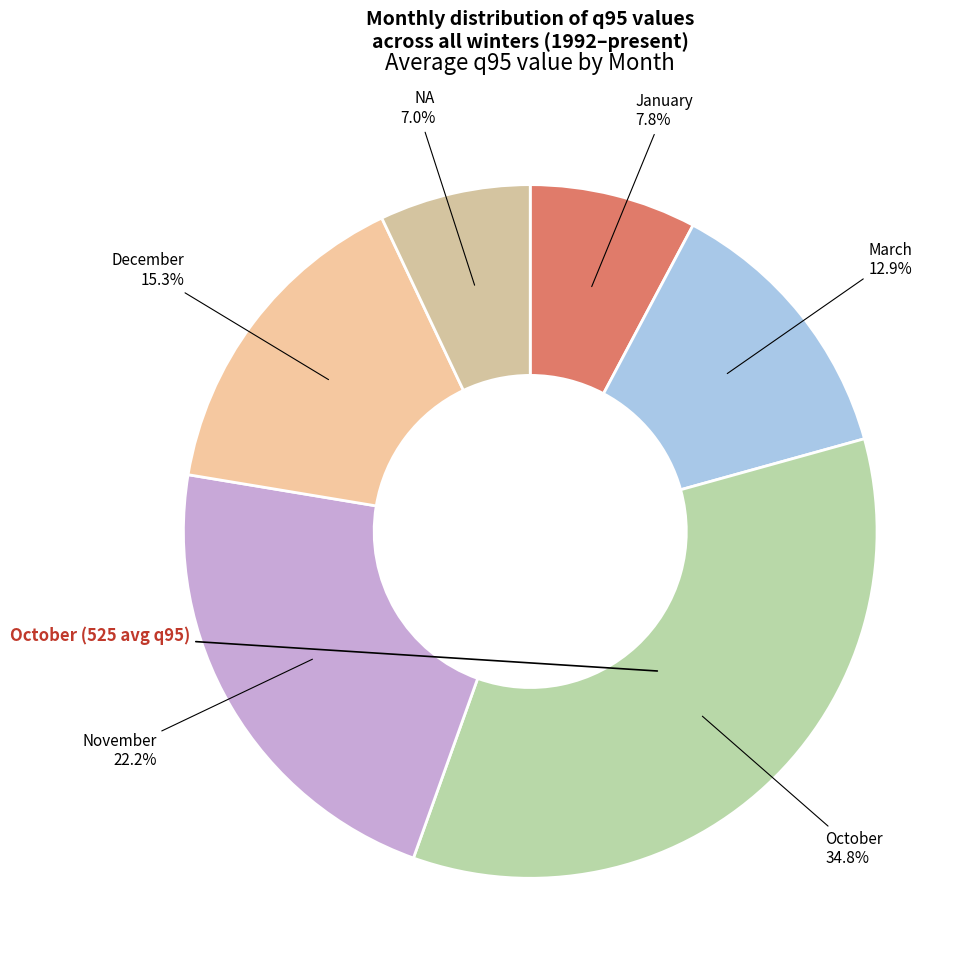

Count the number of slices in the pie.

6